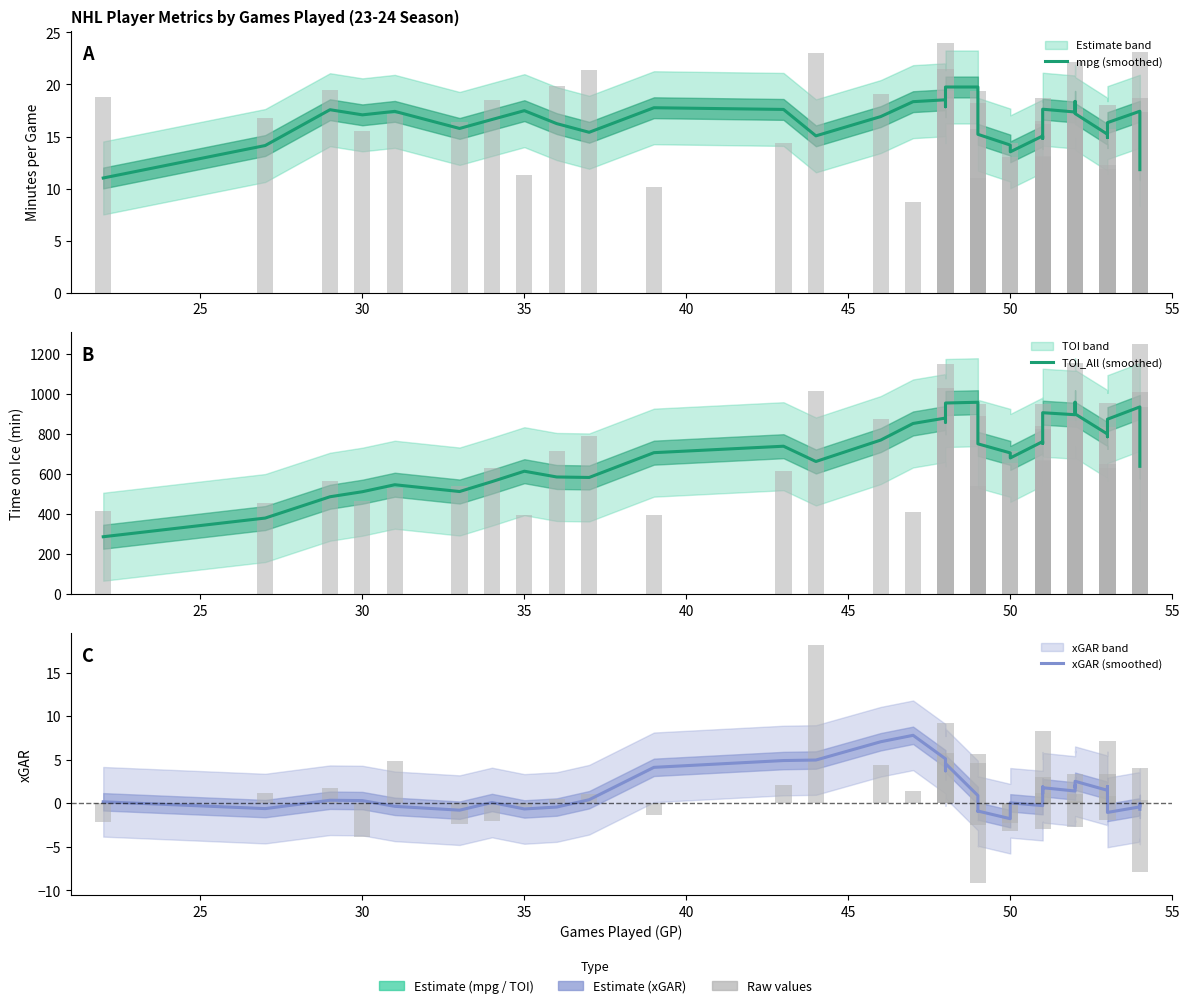

What is the sum of all xGAR (smoothed) values?

52.1